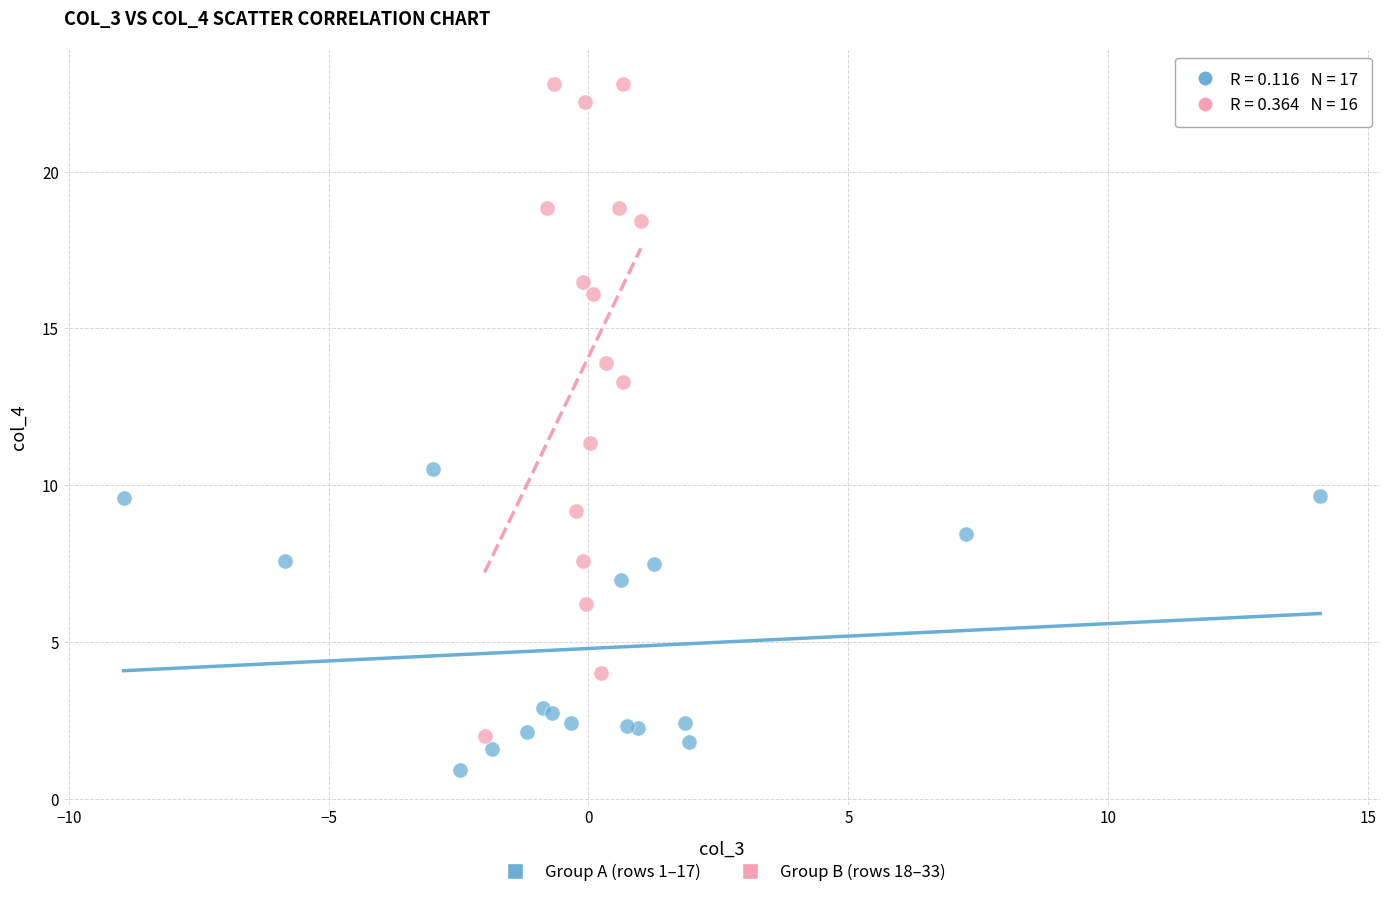

Which series contains the highest Y value?

Group B (rows 18–33)